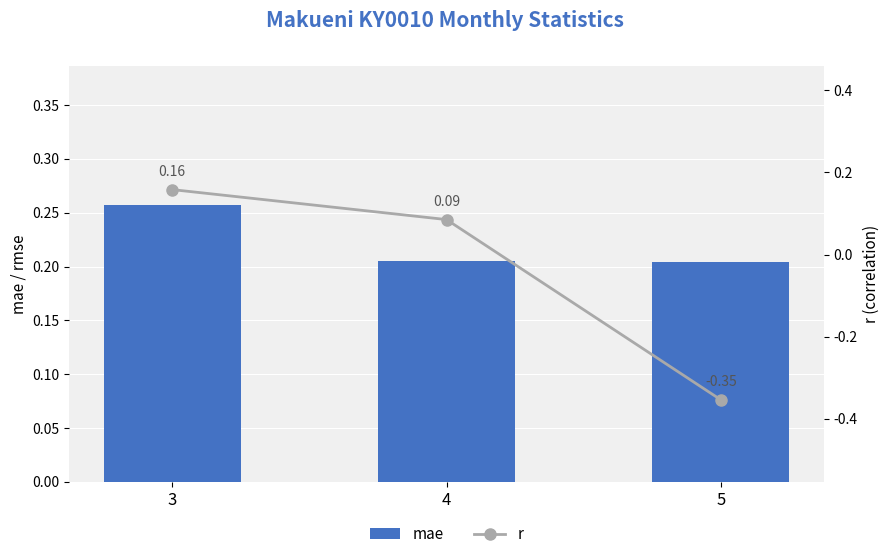

What is the value of the r bar at the 3rd from the left?

-0.4